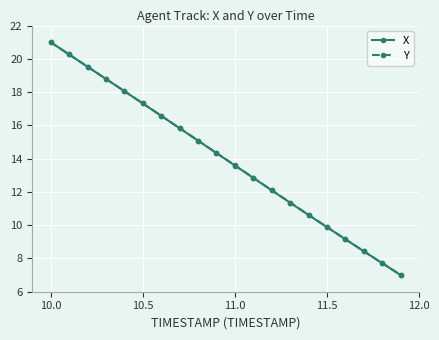

True or false: X has more than 2 interior local peaks.

False